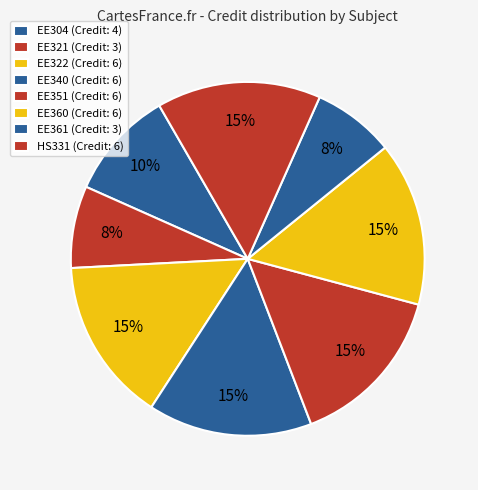

To the nearest percent, what is the average slice percentage?

12%